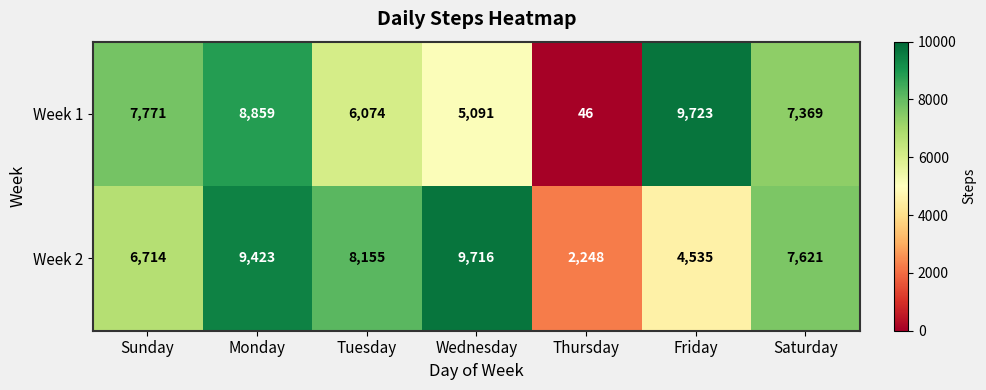

Which series has the largest total across all categories?

Week 2